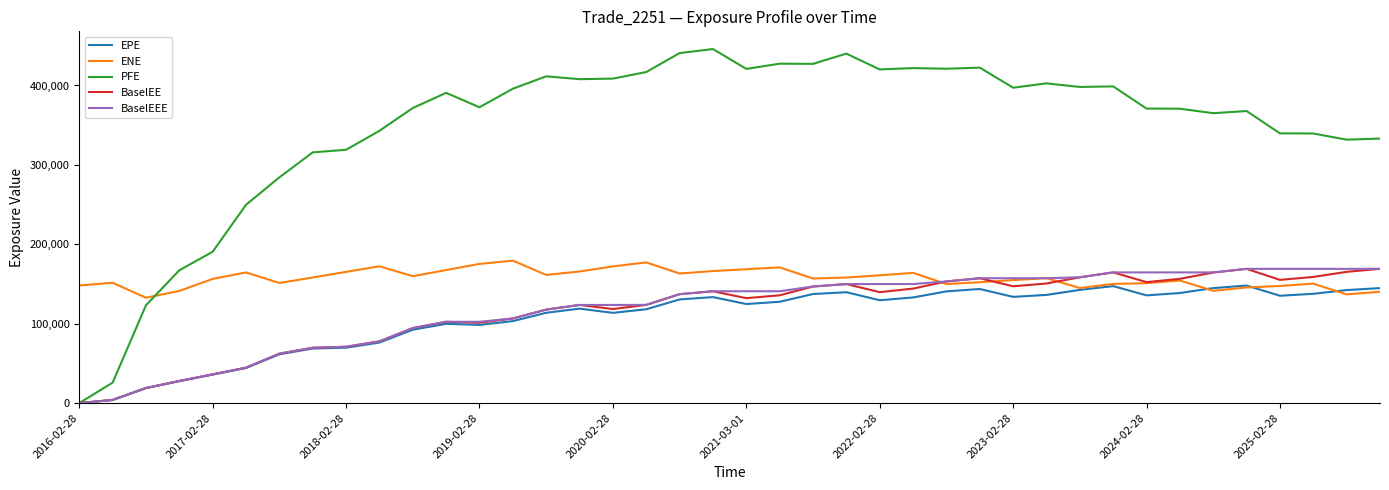

What is the maximum value shown in the chart?

445903.0